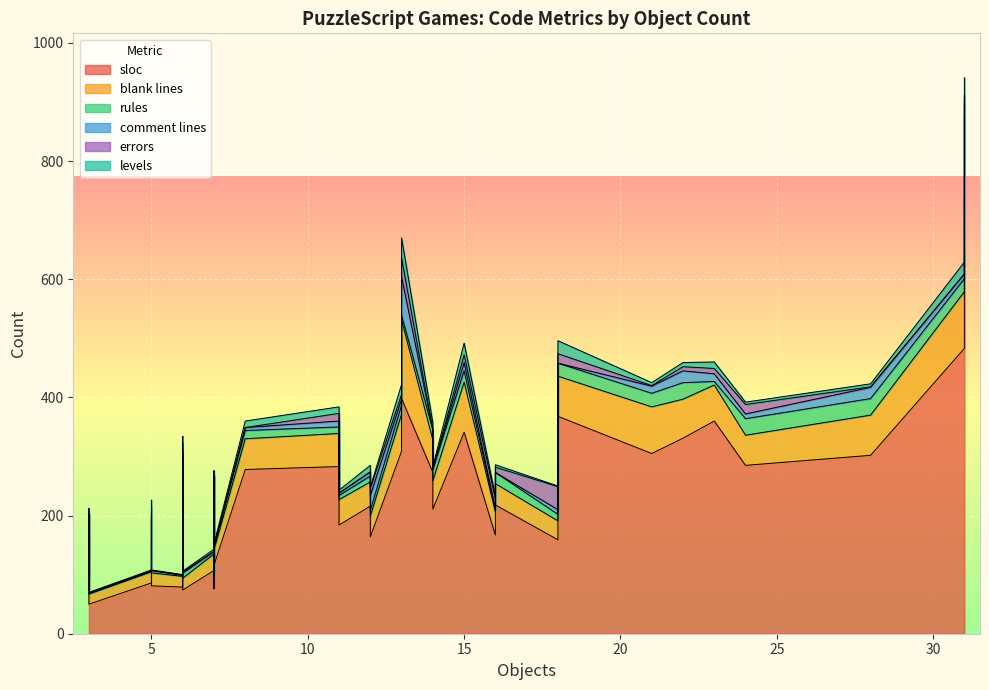

What is the minimum value for levels?

1